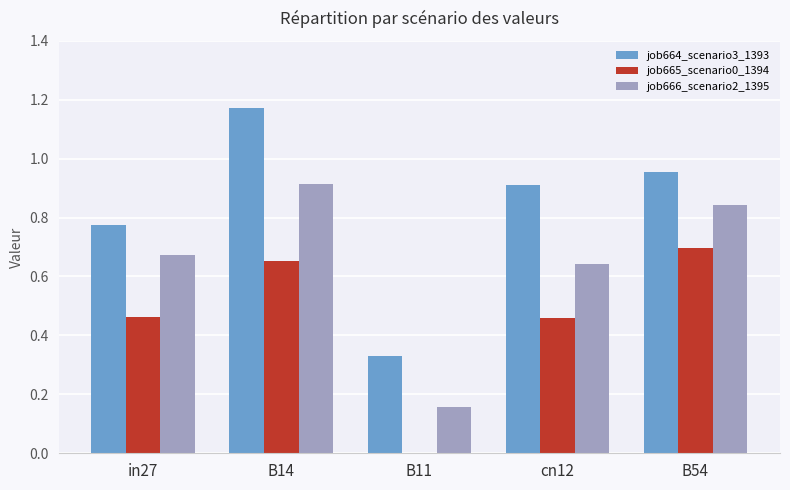

How many job665_scenario0_1394 values are between 0 and 1?

5